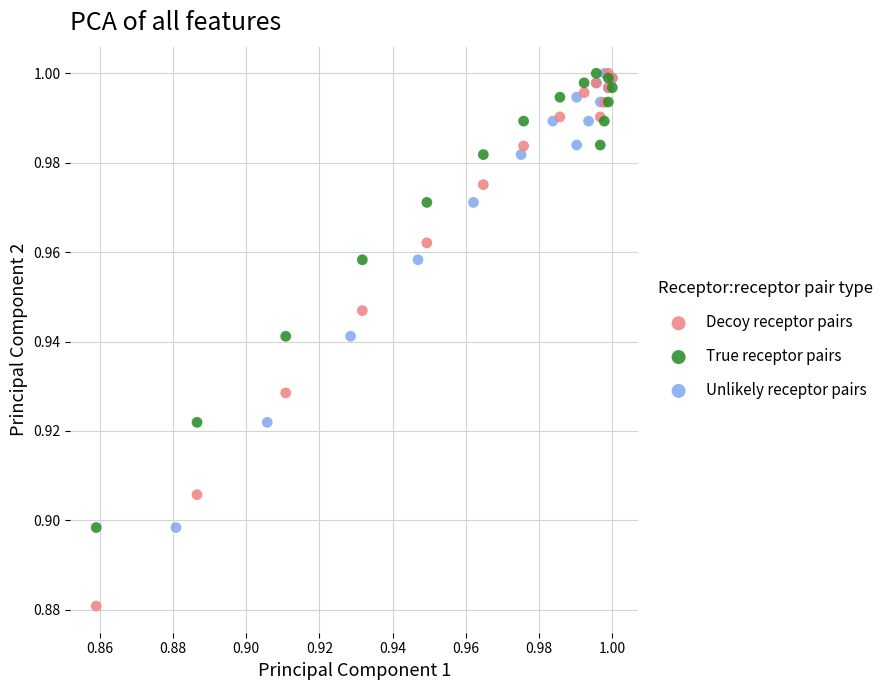

Which series has the widest spread of Y values?

Decoy receptor pairs